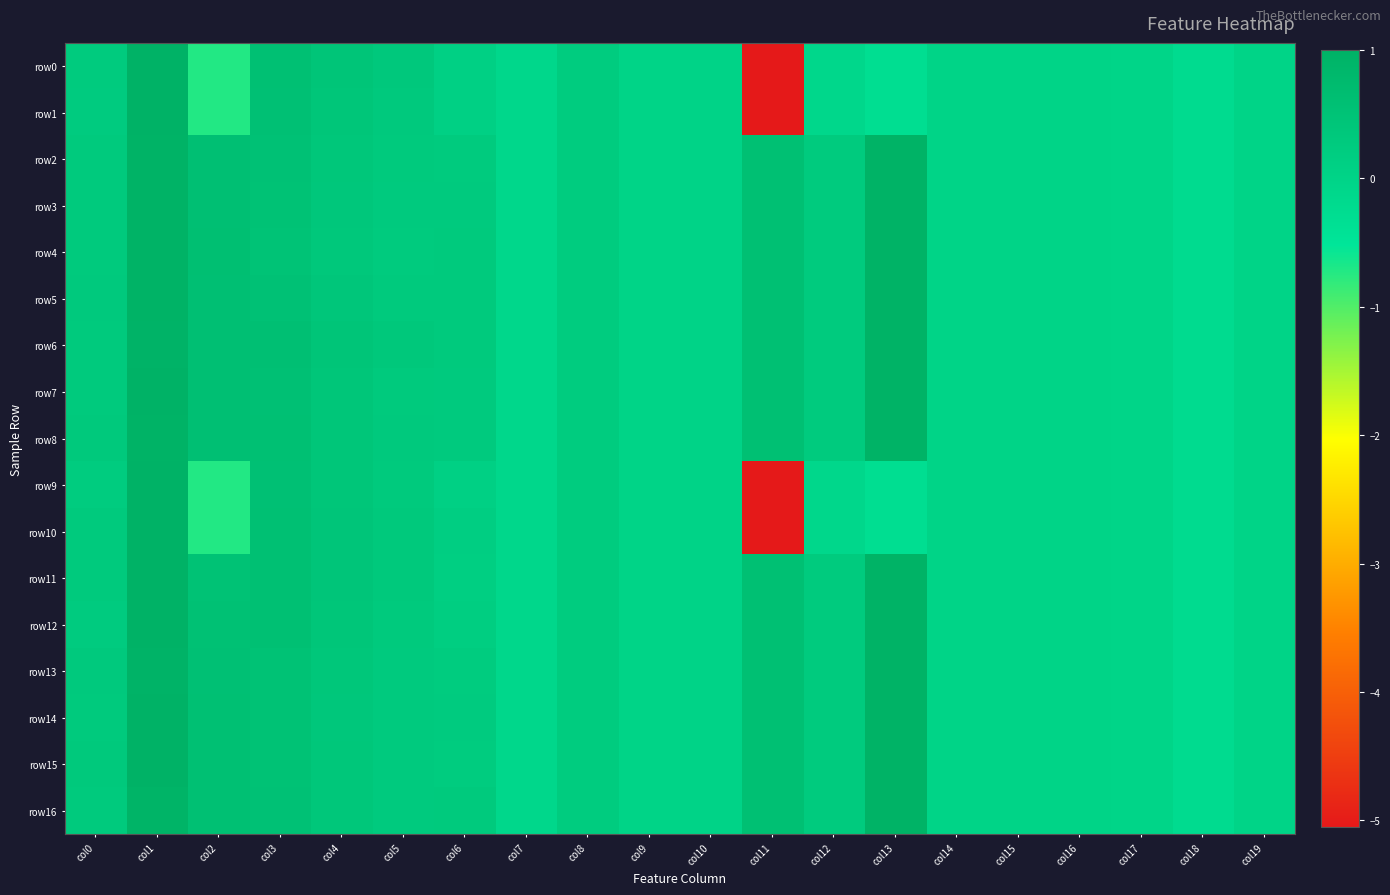

Which series has the largest total across all categories?

row6